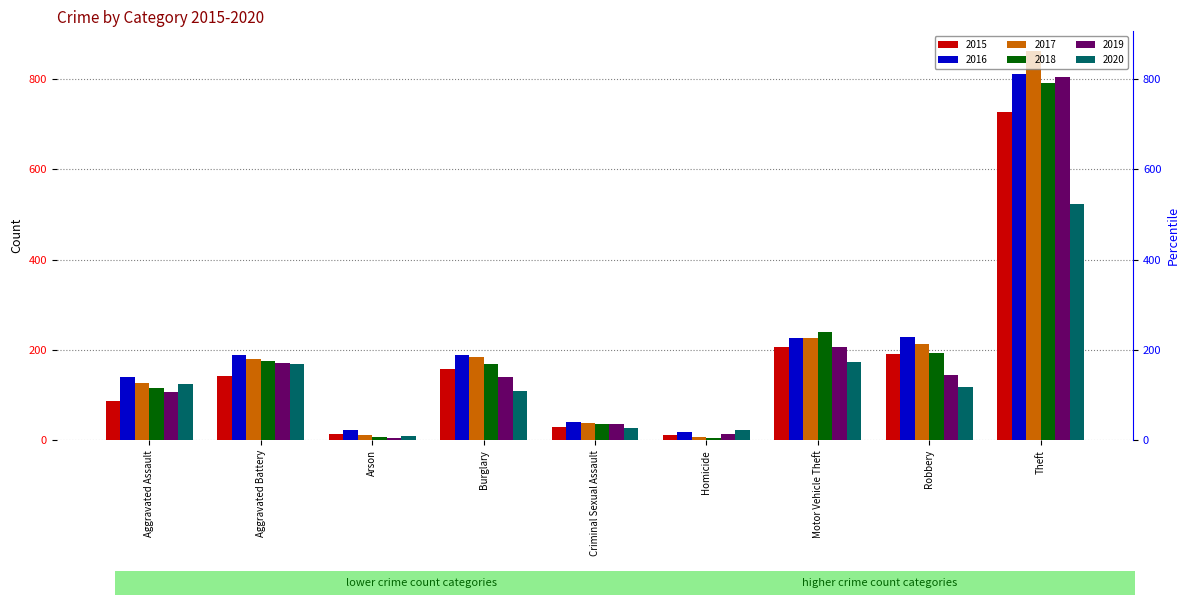

The 2019 series shows 206 at Motor Vehicle Theft. True or false?

True